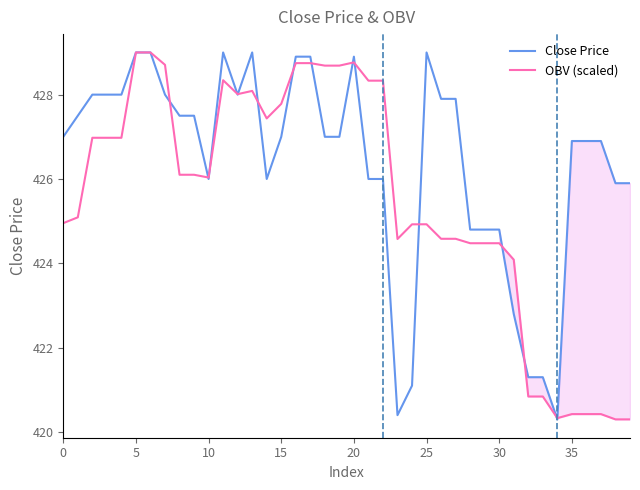

What is the difference between the highest and lowest values at 23?

4.2